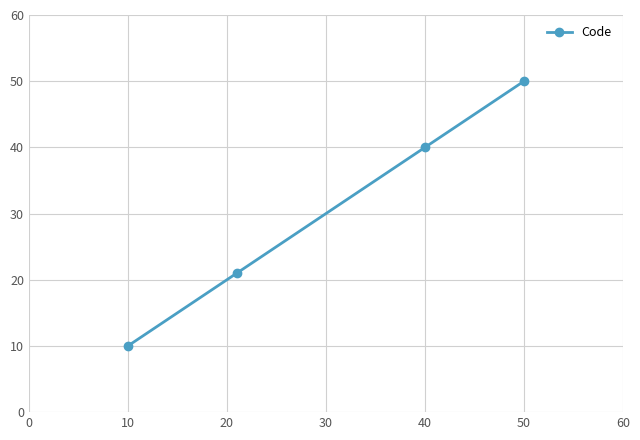

How many distinct data groups are displayed?

1